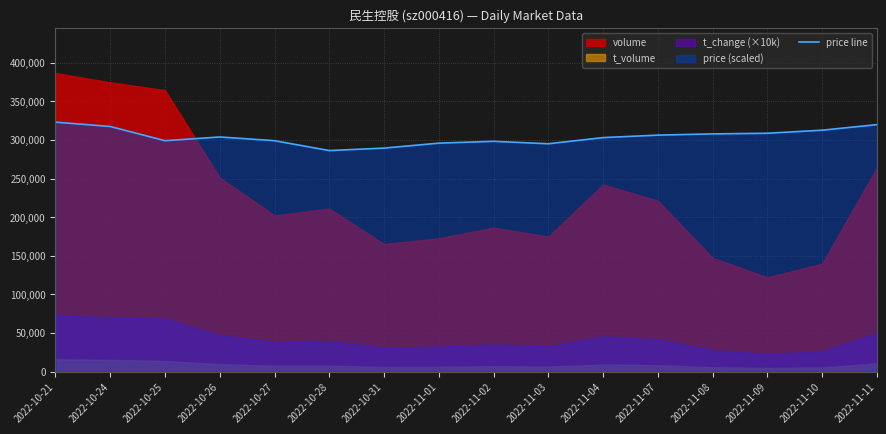

At which category does the chart reach its minimum across all series?

2022-10-28